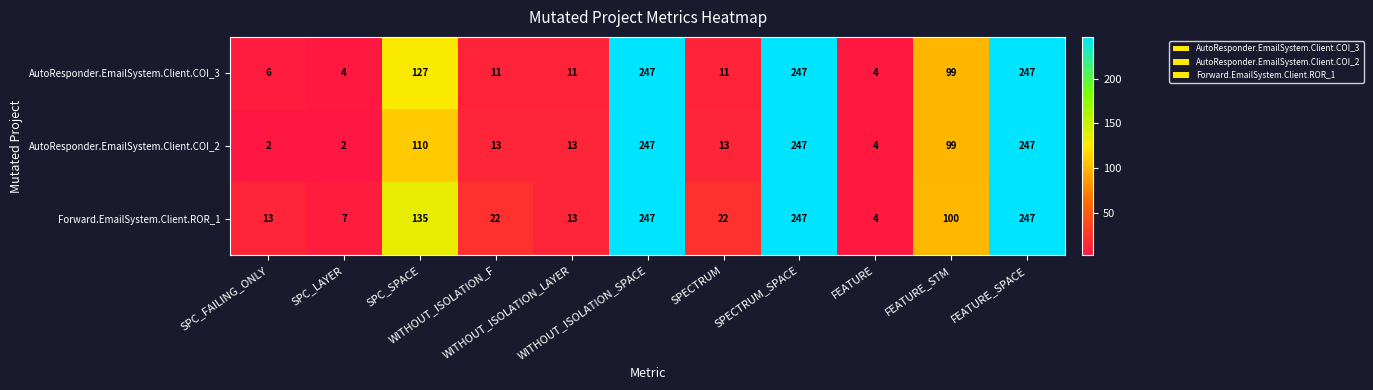

What is the highest value of the AutoResponder.EmailSystem.Client.COI_2 series?

247